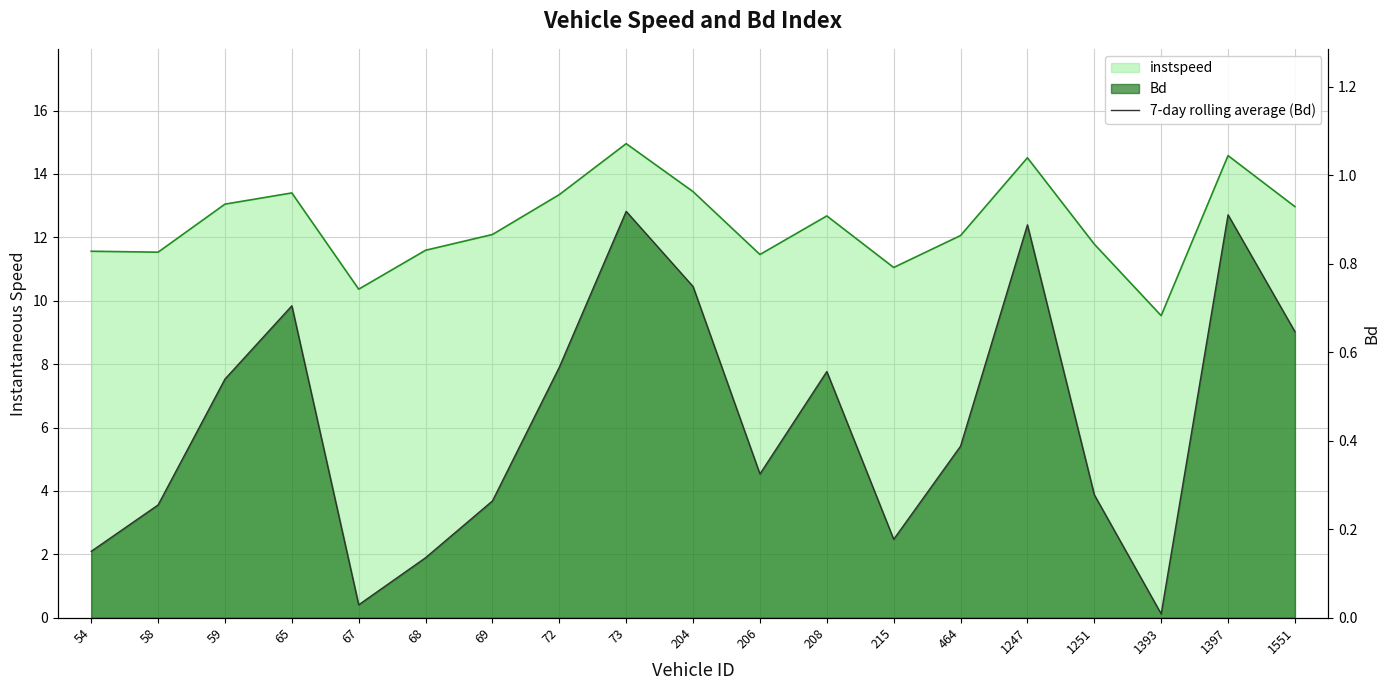

The chart shows a value of 1.1 at 65. True or false?

False